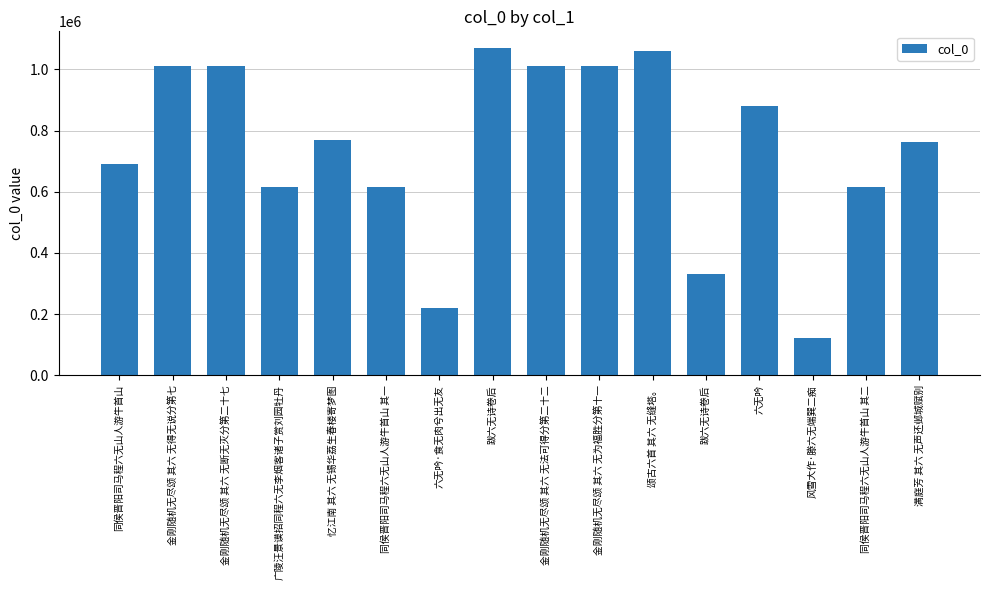

How many data points does each series have?

16